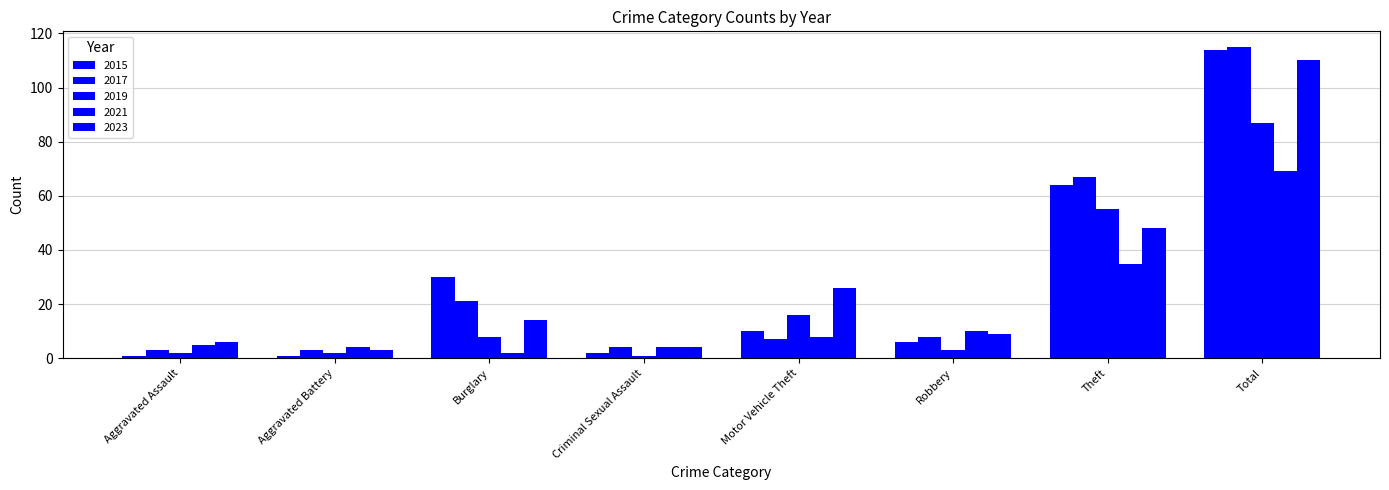

Is the value of 2015 at Aggravated Assault greater than the value of 2017 at Aggravated Battery?

No